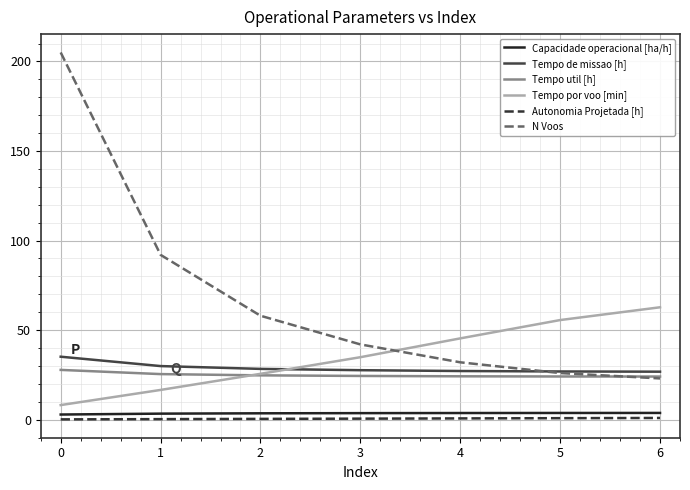

True or false: Capacidade operacional [ha/h] and Tempo util [h] intersect in this chart.

False